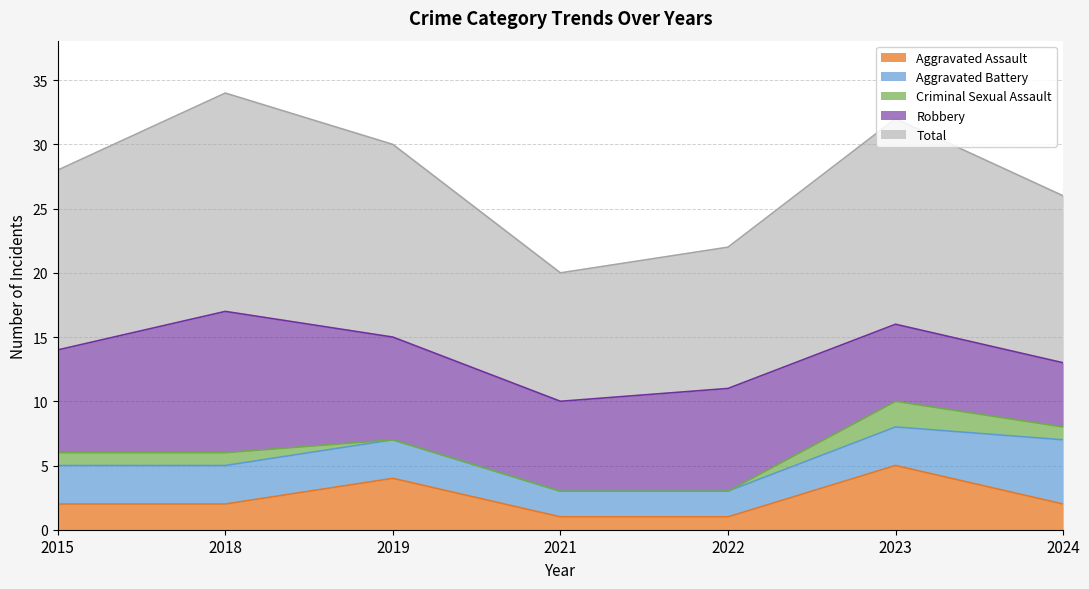

Reading left to right, what are all the values shown in this chart?

Aggravated Assault: 2	2	4	1	1	5	2
Aggravated Battery: 3	3	3	2	2	3	5
Criminal Sexual Assault: 1	1	0	0	0	2	1
Robbery: 8	11	8	7	8	6	5
Total: 14	17	15	10	11	16	13